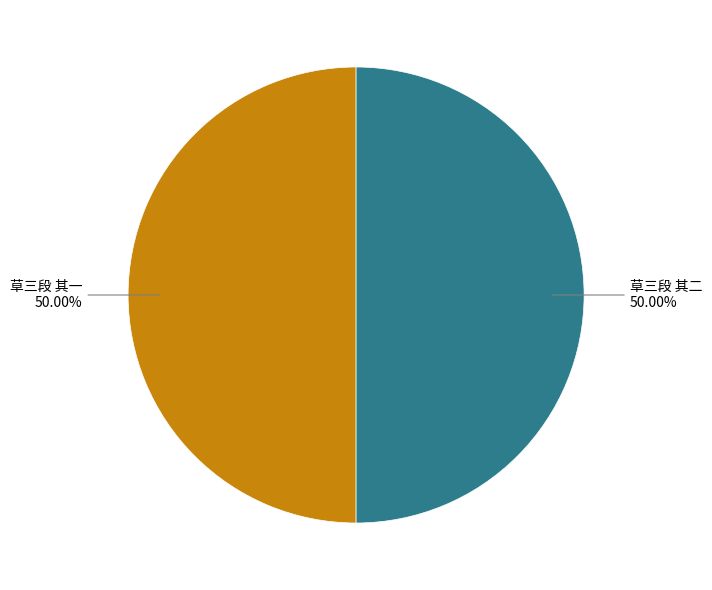

Rank the categories by value from lowest to highest.

草三段 其二, 草三段 其一